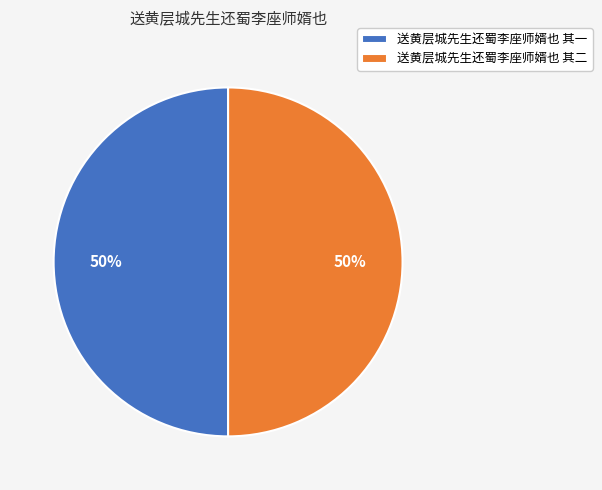

The 送黄层城先生还蜀李座师婿也 其一 slice represents 50% of the pie. True or false?

True